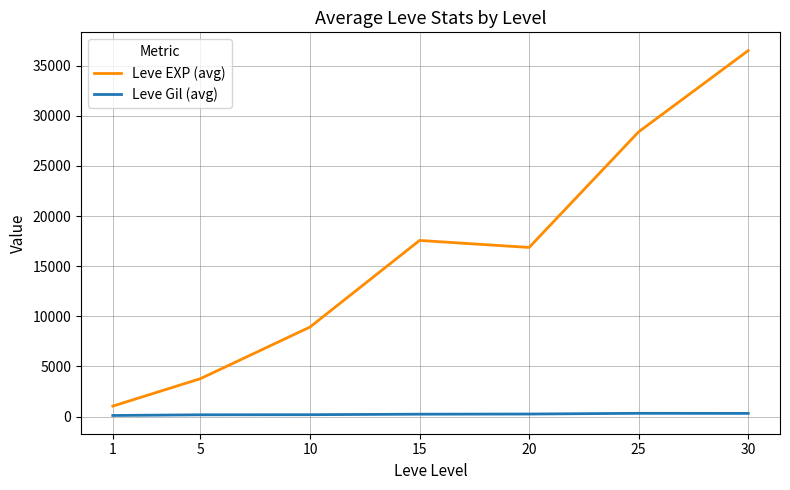

Is the value of Leve Gil (avg) at 5 greater than the value of Leve EXP (avg) at 1?

No